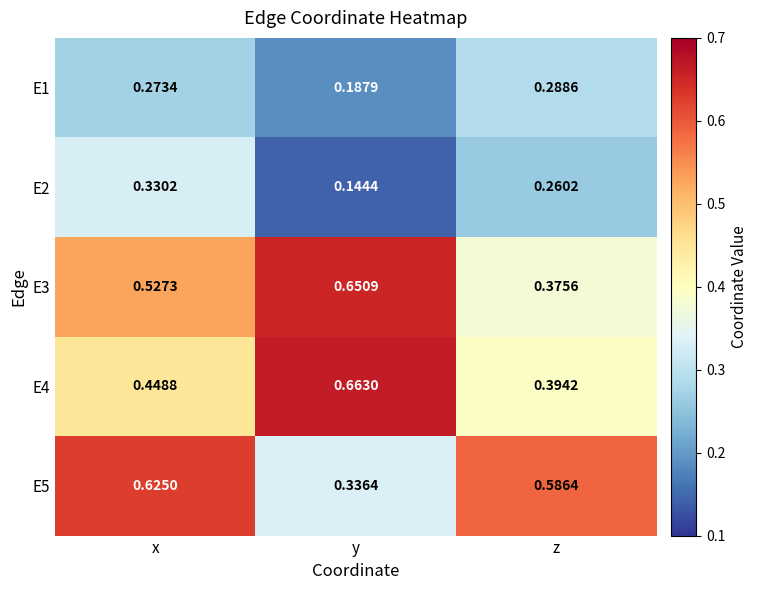

Is the value of E2 at z greater than the value of E1 at z?

No